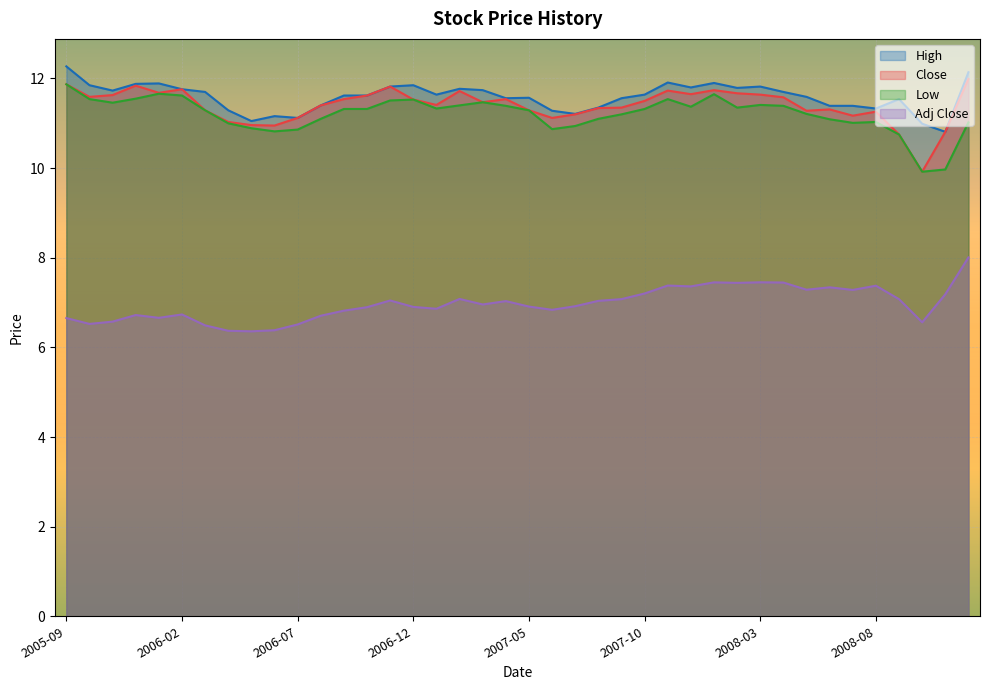

How many interior local peaks does the Low series have?

7